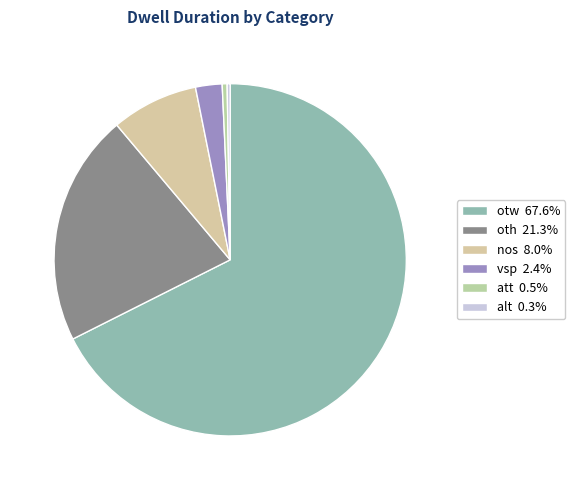

True or false: att accounts for 0% of the total.

True